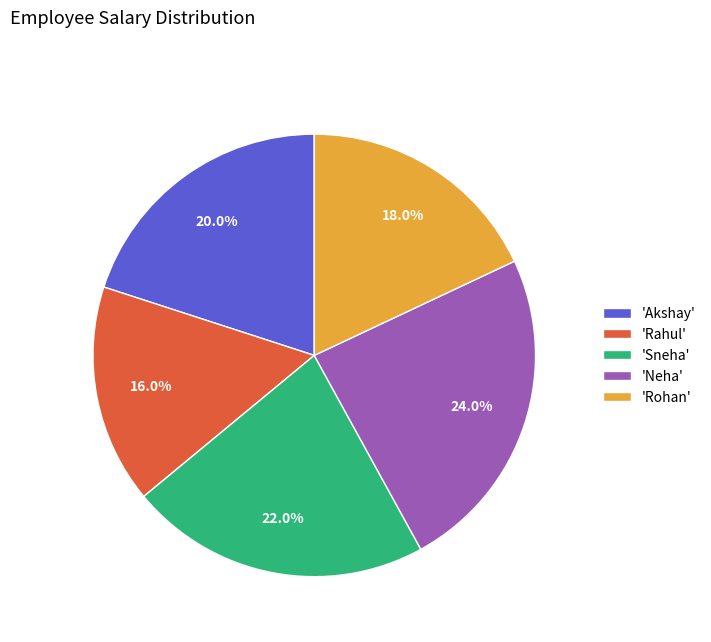

Which has a higher value, 'Neha' or 'Rohan'?

'Neha'